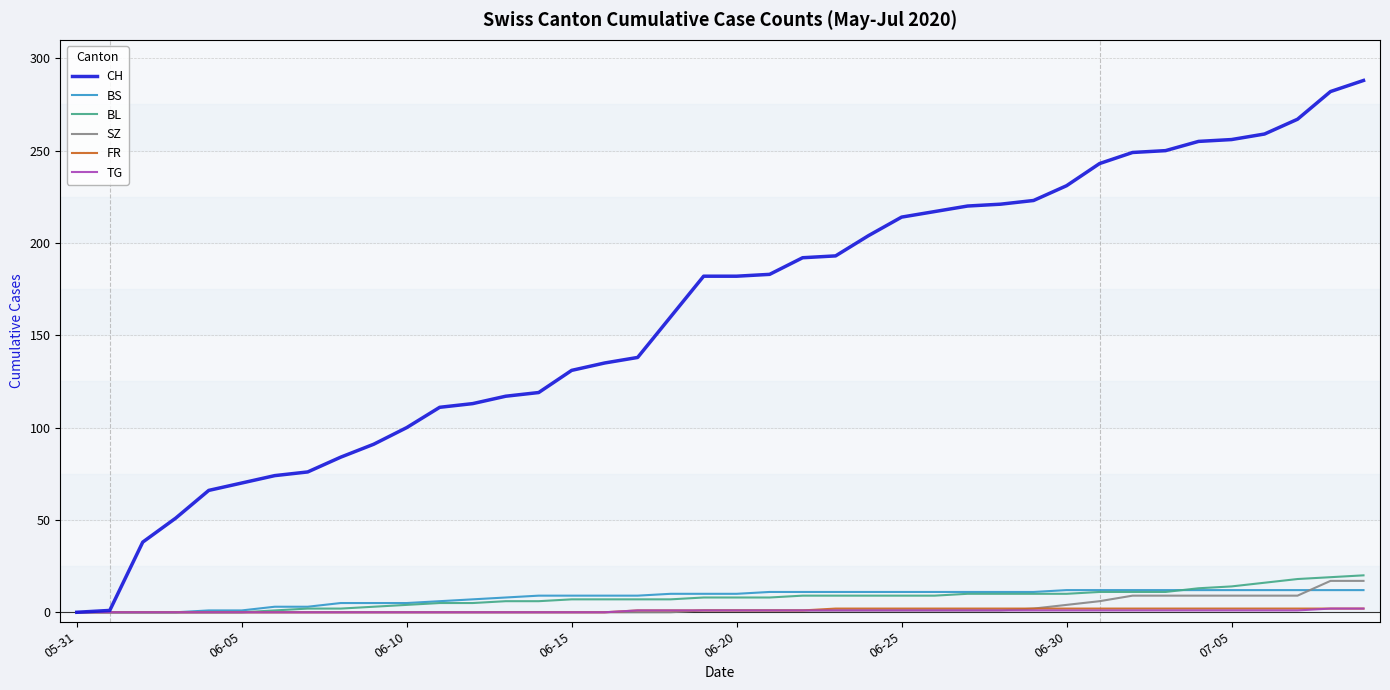

What is the greatest value displayed?

288